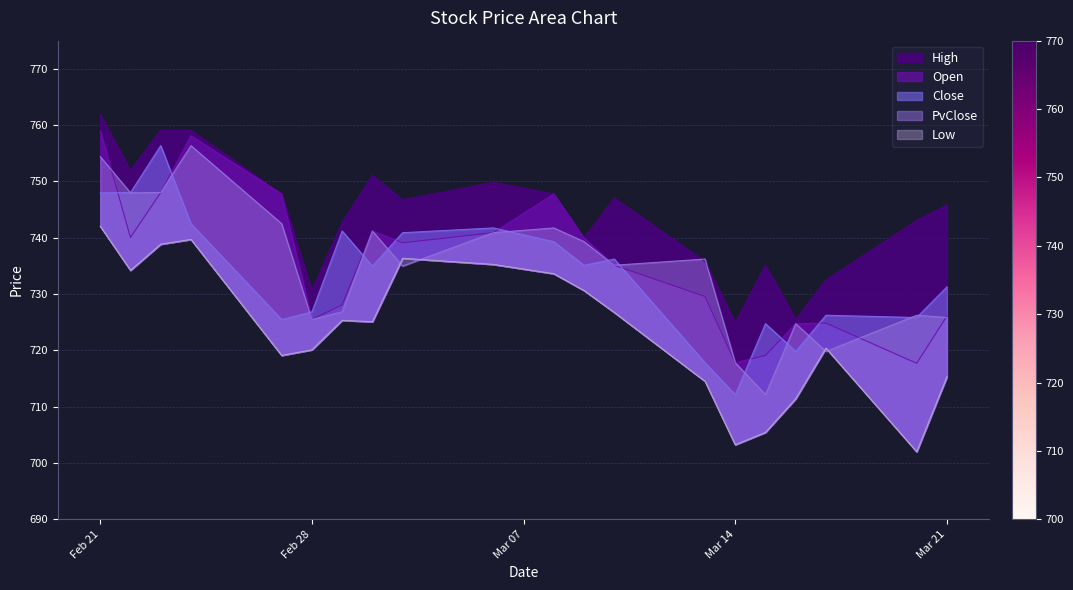

What is the difference between the maximum and second lowest values in the Open series?

41.2